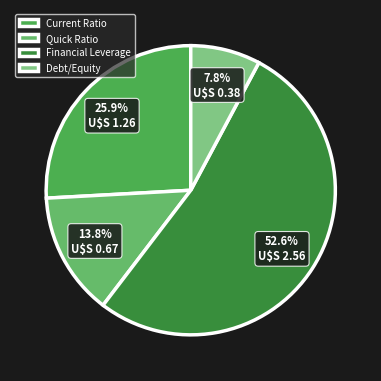

To the nearest percent, what is the average slice percentage?

25%